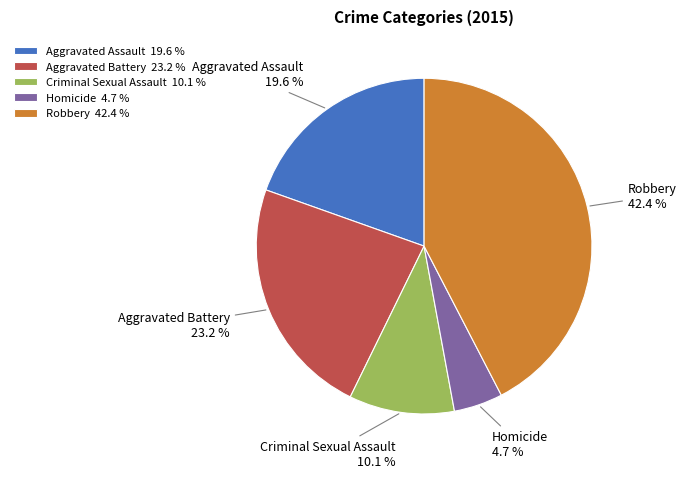

What percentage is the Homicide slice, to the nearest percent?

5%